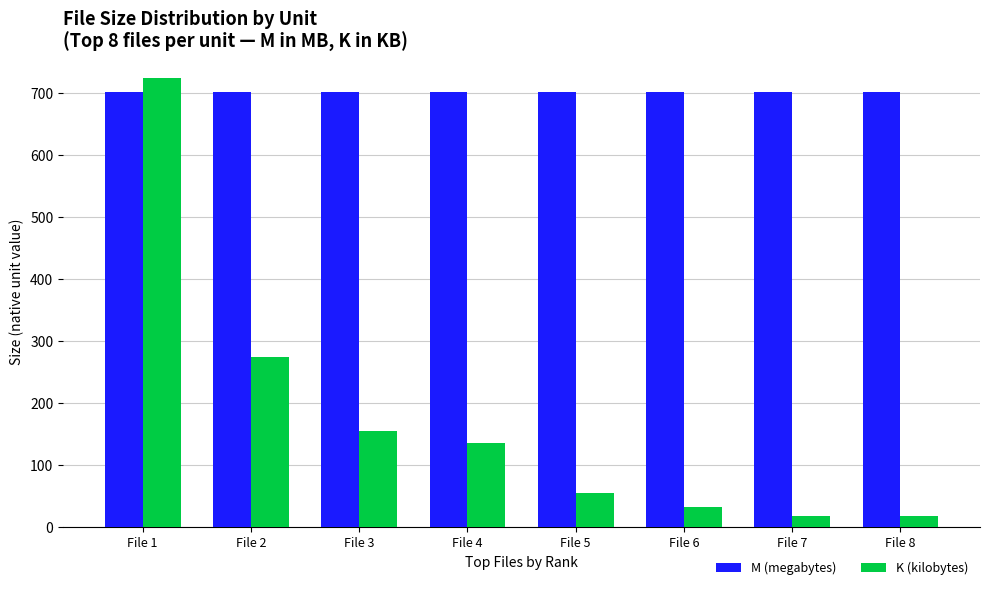

What are all the series names shown in the legend?

M (megabytes), K (kilobytes)